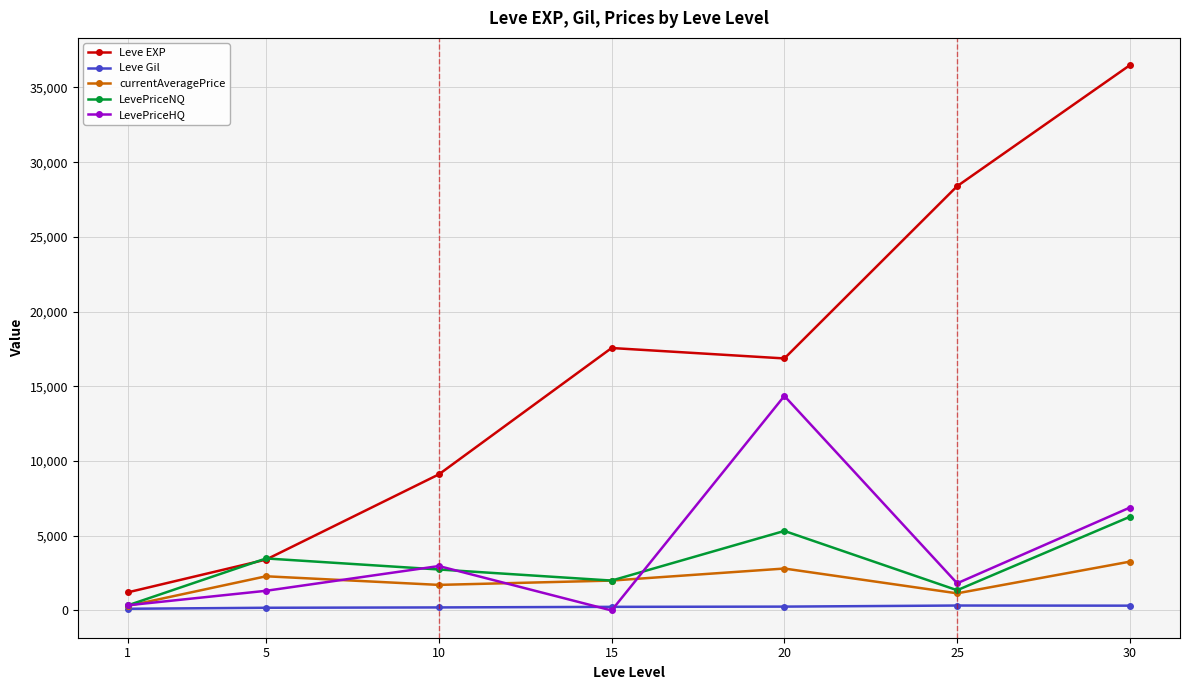

The value of LevePriceHQ at 25 is 3232.7. True or false?

False